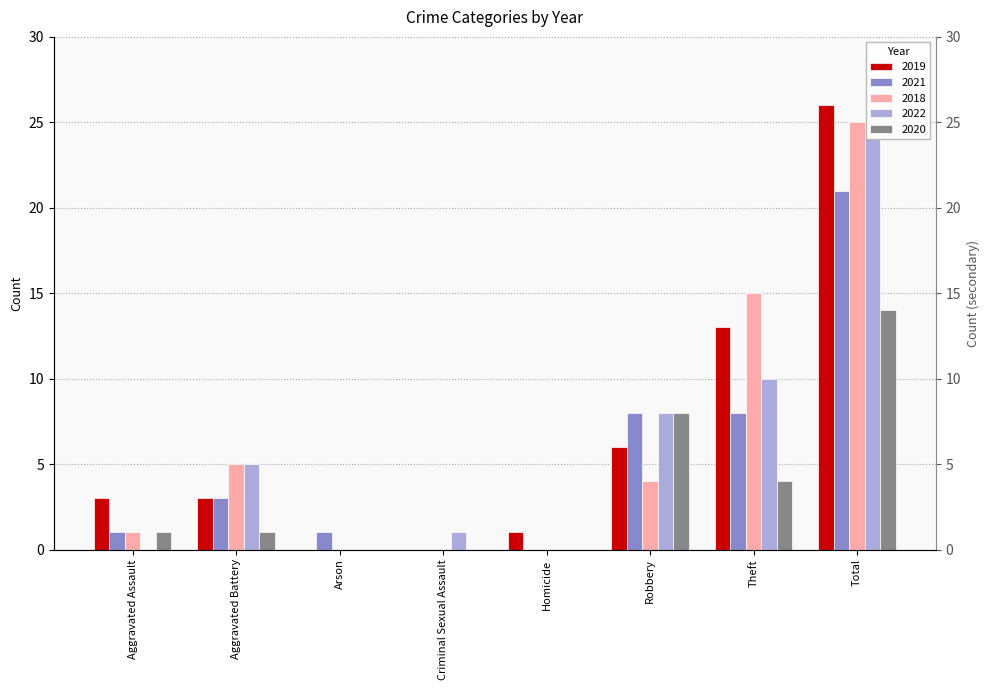

Is the value of 2022 at Robbery greater than the value of 2018 at Total?

No